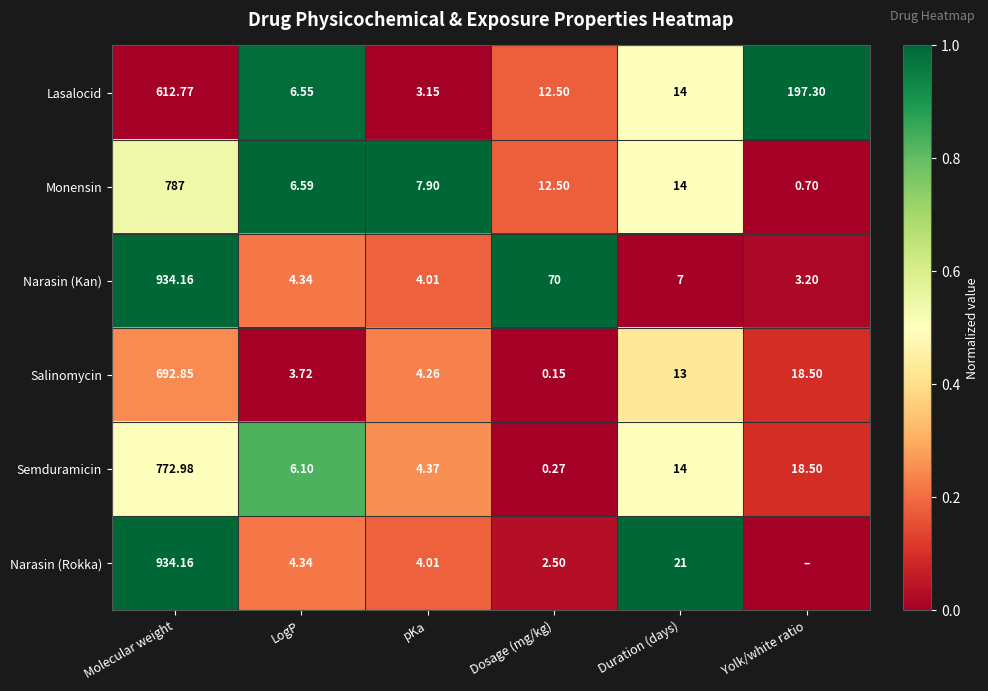

What is the difference between the highest and lowest values at Duration (days)?

14.0